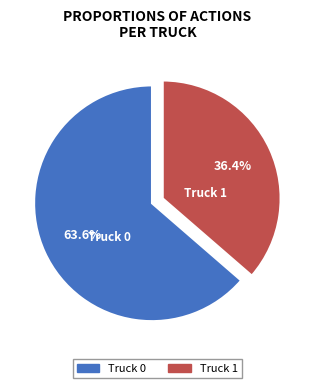

How many segments does this pie chart have?

2